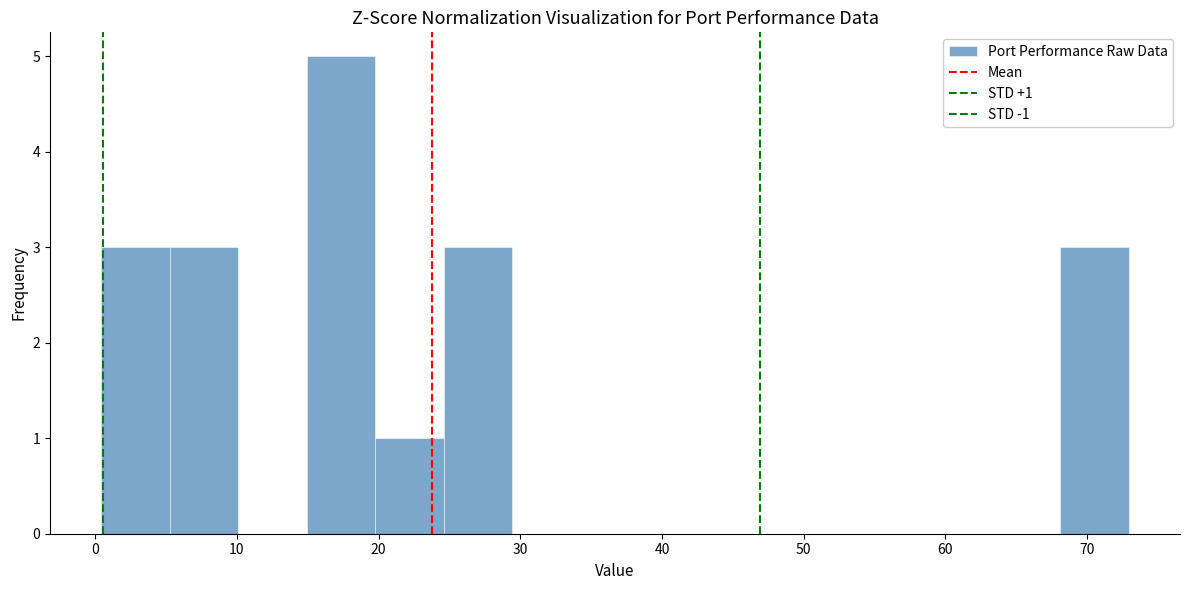

Which range on the x-axis has the tallest bar?

15 to 20